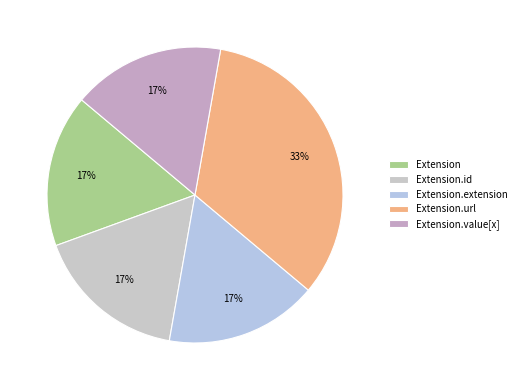

What is the change in value from Extension.id to Extension.url?

+1